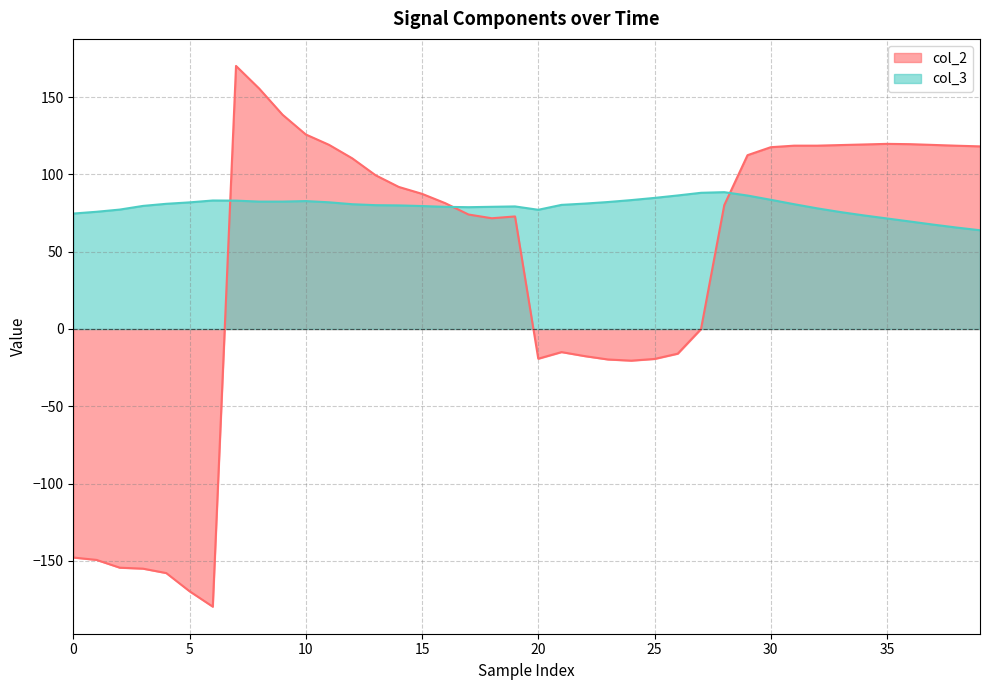

List the series in order of their overall mean, lowest first.

col_2, col_3